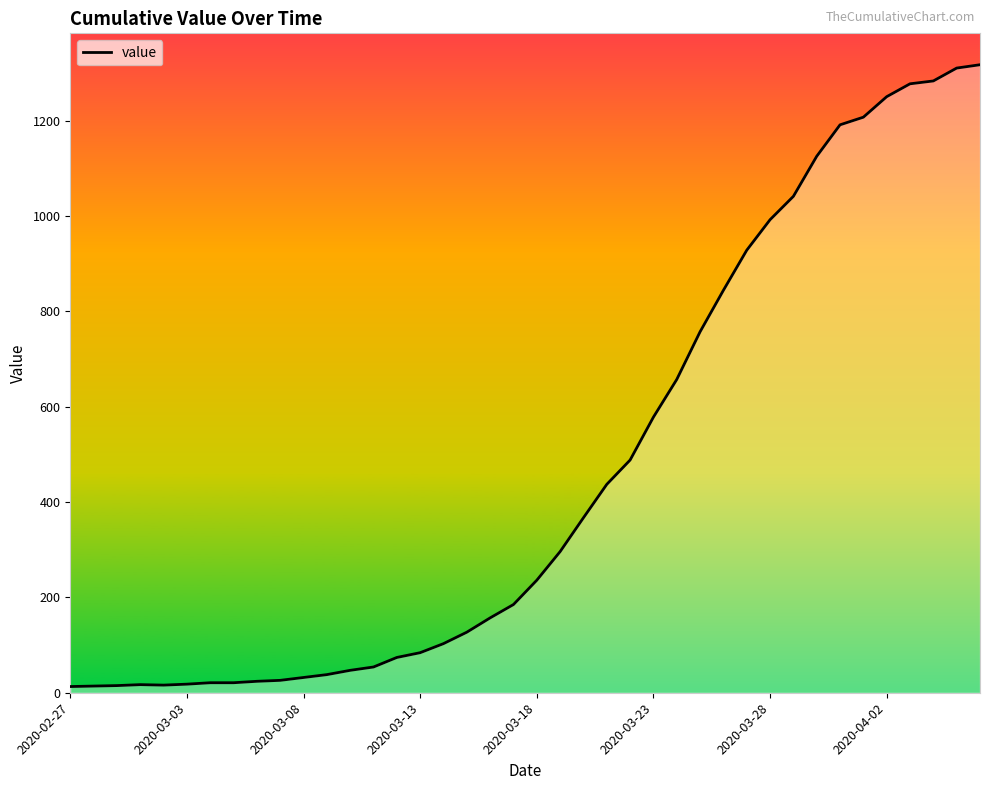

What is the difference between the maximum and minimum values?

1304